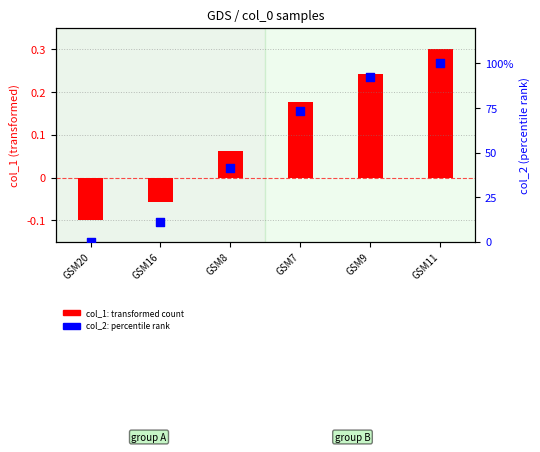

Which series has the largest Y range (max minus min)?

col_2 (percentile)